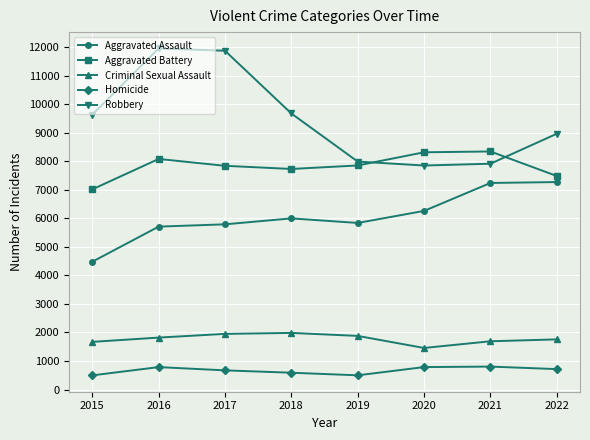

What is the sum of the Criminal Sexual Assault values at 2021 and 2017?

3643